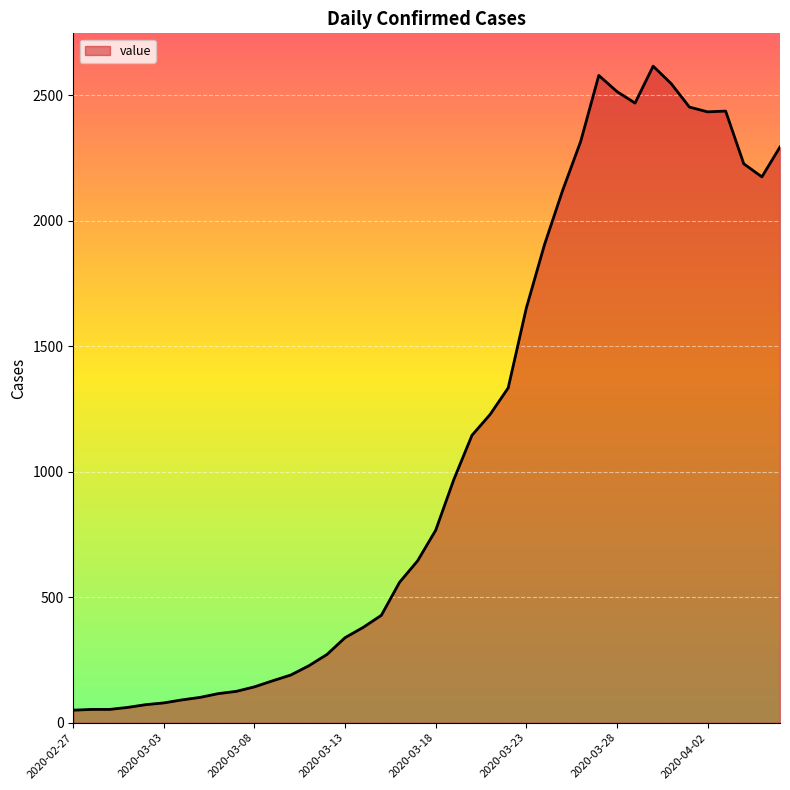

What is the greatest value displayed?

2616